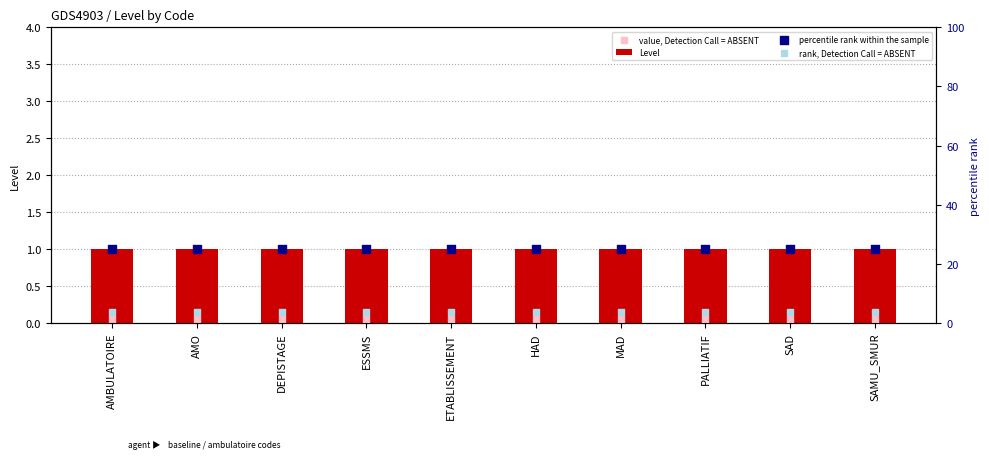

At which category is the sum across all series the highest?

AMBULATOIRE